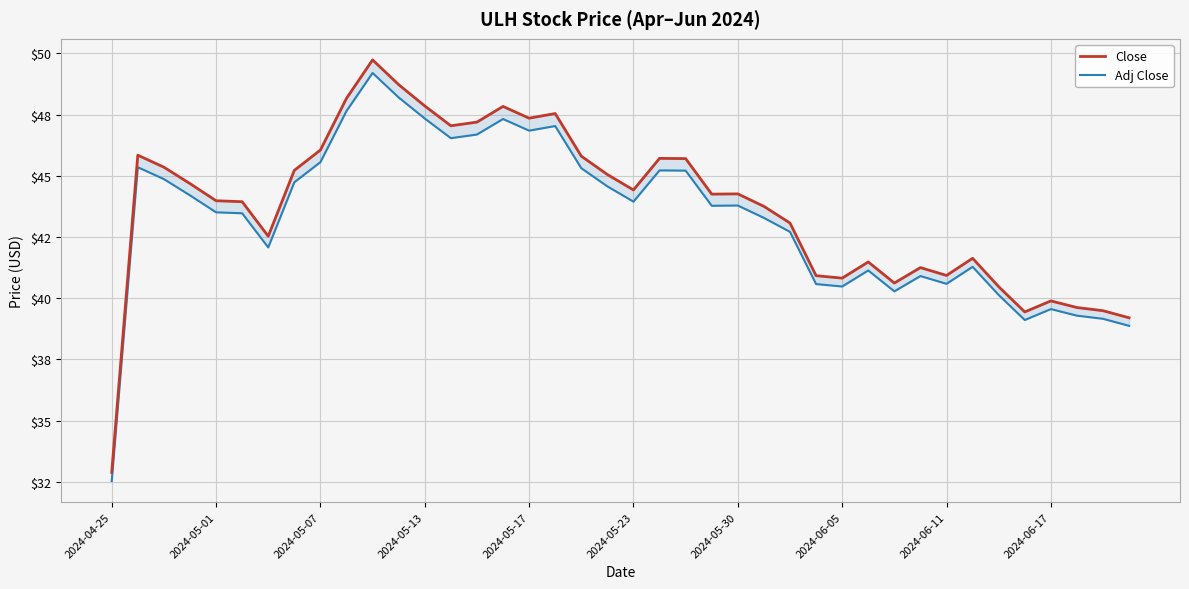

What is the difference between the maximum and minimum values in the Close series?

16.8